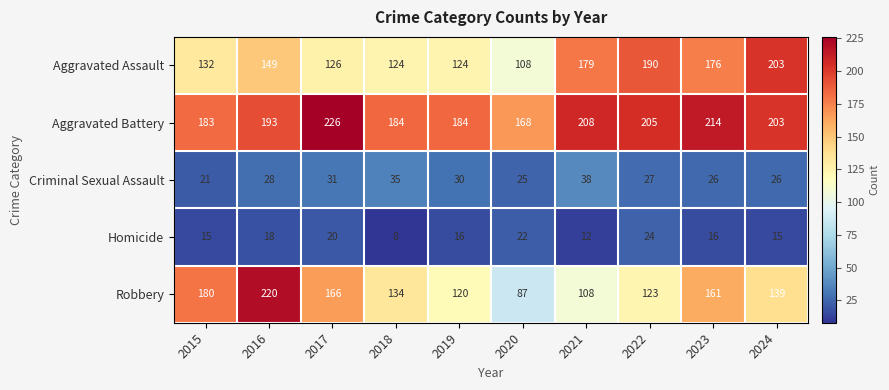

What is the difference between the highest and lowest values at 2024?

188